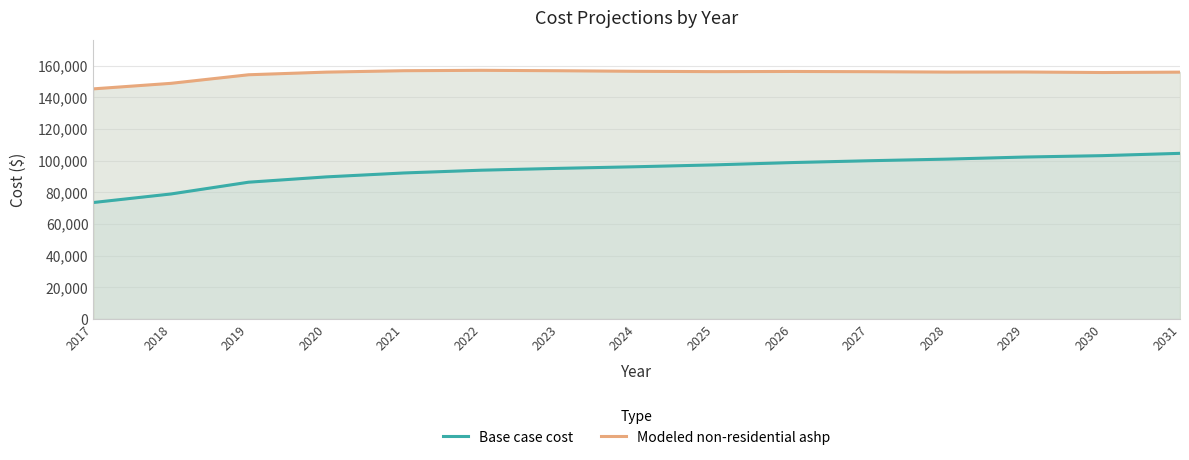

How many data points does each series have?

15